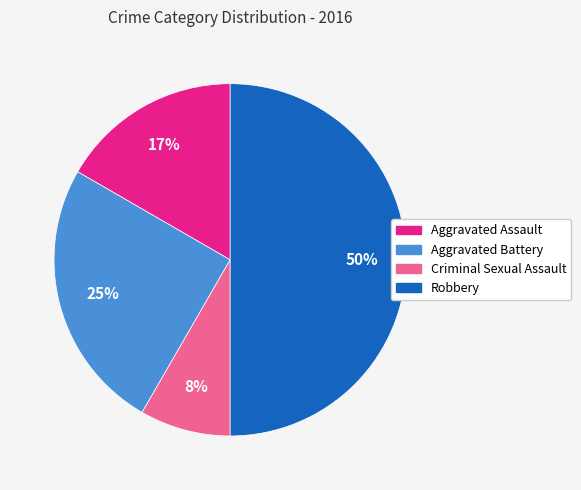

Is it true that Aggravated Assault is 17% of the pie?

True